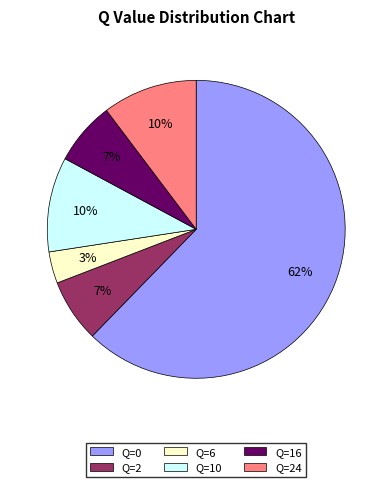

What is the smallest slice in the pie chart?

Q=6